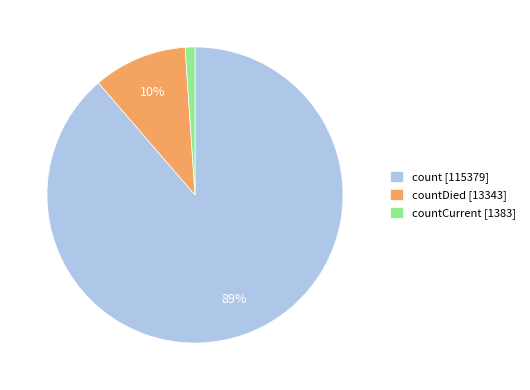

Combined, do count [115379] and countCurrent [1383] account for over 50%?

Yes